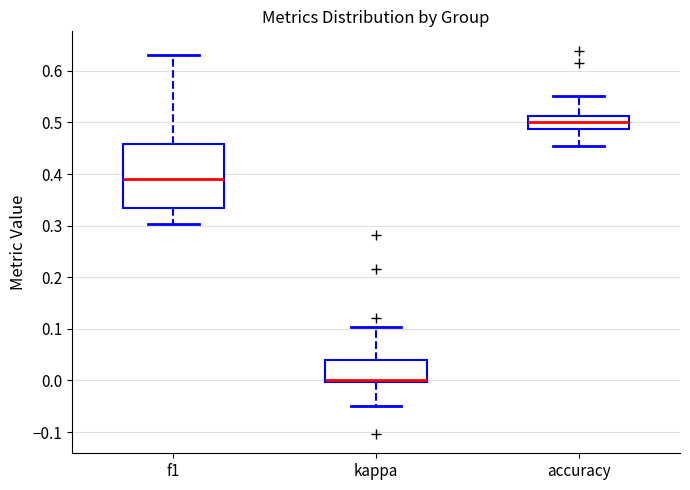

Reading left to right, read every box against the y-axis: the position of its median line, the range the box covers, and the ends of its whiskers. The values are not printed on the chart, so give them approximately, as read against the axis.

f1: median 0.39, box 0.33 to 0.46, whiskers 0.30 to 0.63
kappa: median 0.00 (drawn on the box's lower edge), box 0.00 to 0.04, whiskers -0.05 to 0.10
accuracy: median 0.50, box 0.49 to 0.51, whiskers 0.45 to 0.55